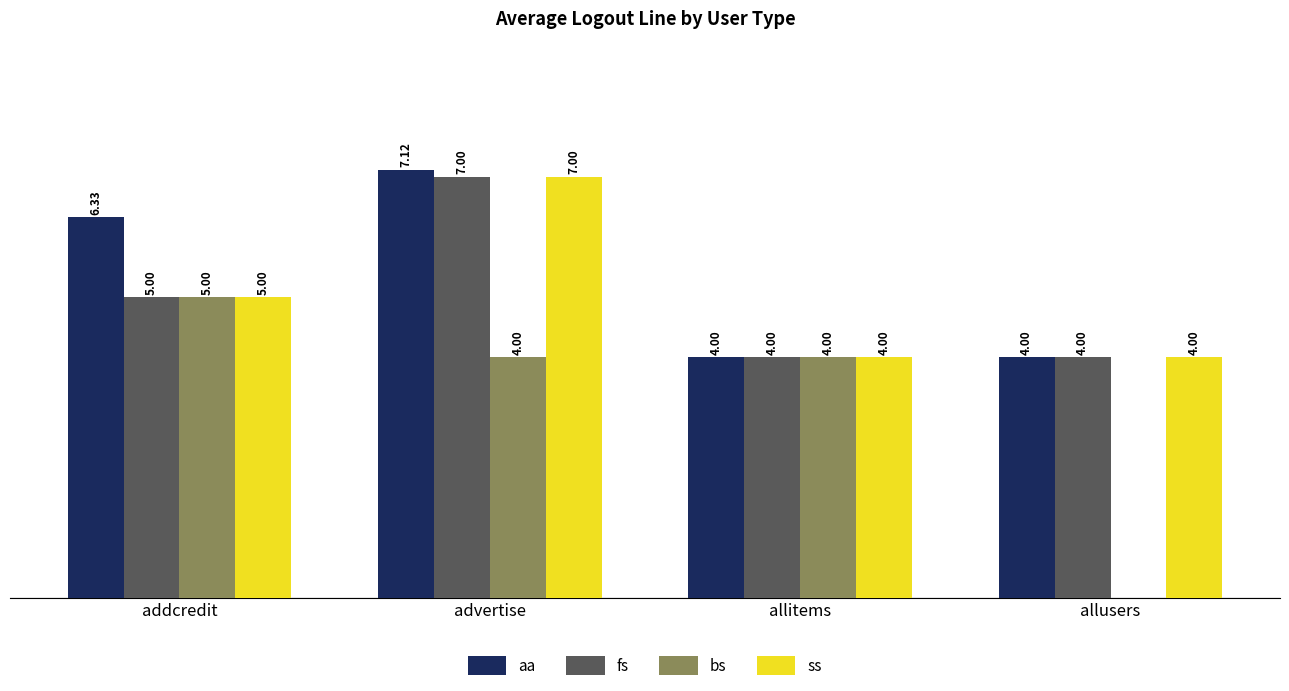

Are the bars horizontal?

No